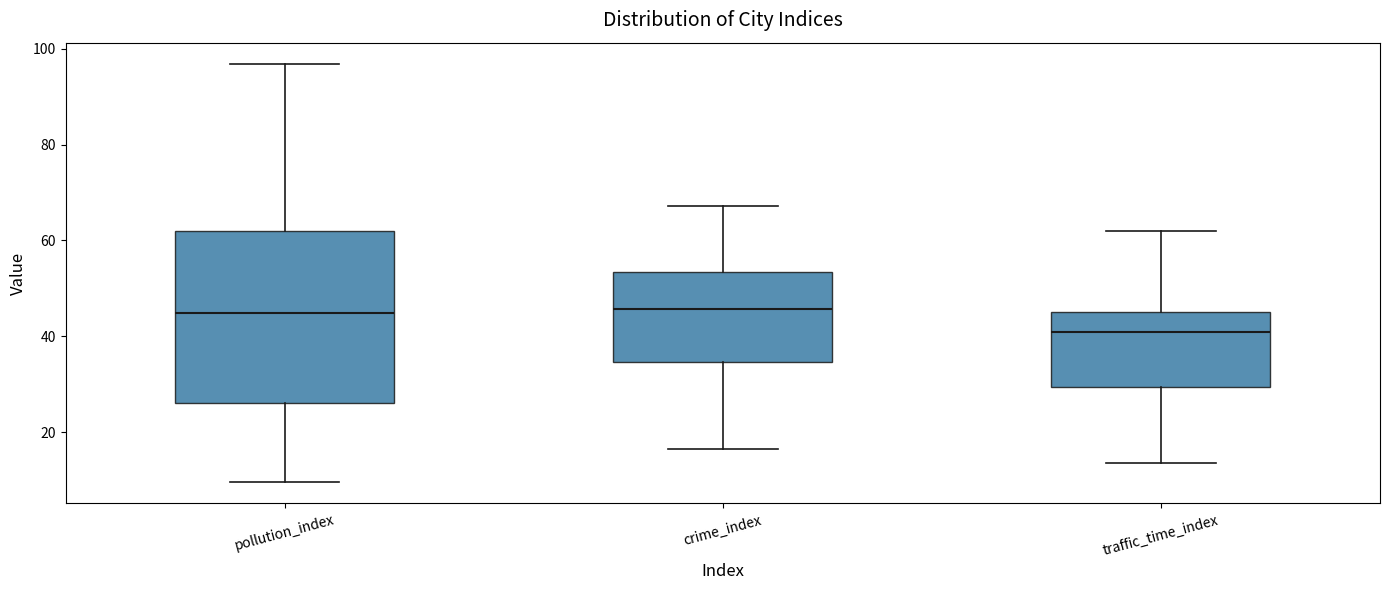

Which box has the lowest median line?

traffic_time_index